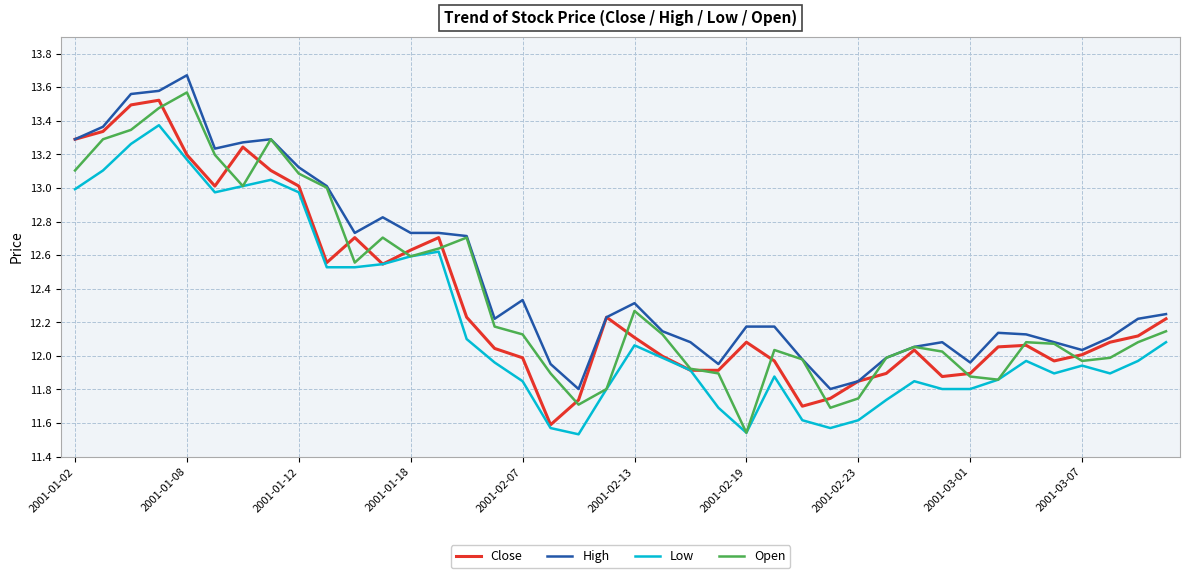

At how many categories does at least one series exceed 12?

32